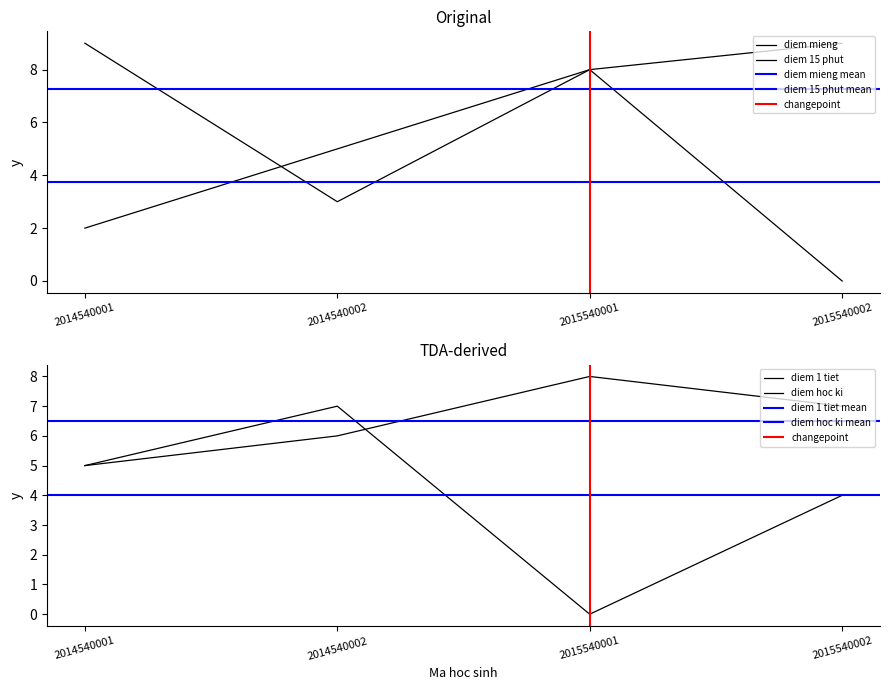

At which category does diem hoc ki reach its first local valley?

2015540001